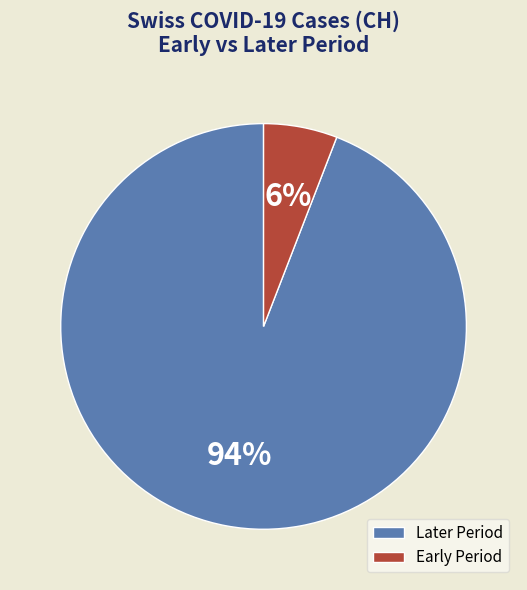

Which has a higher value, Early Period or Later Period?

Later Period